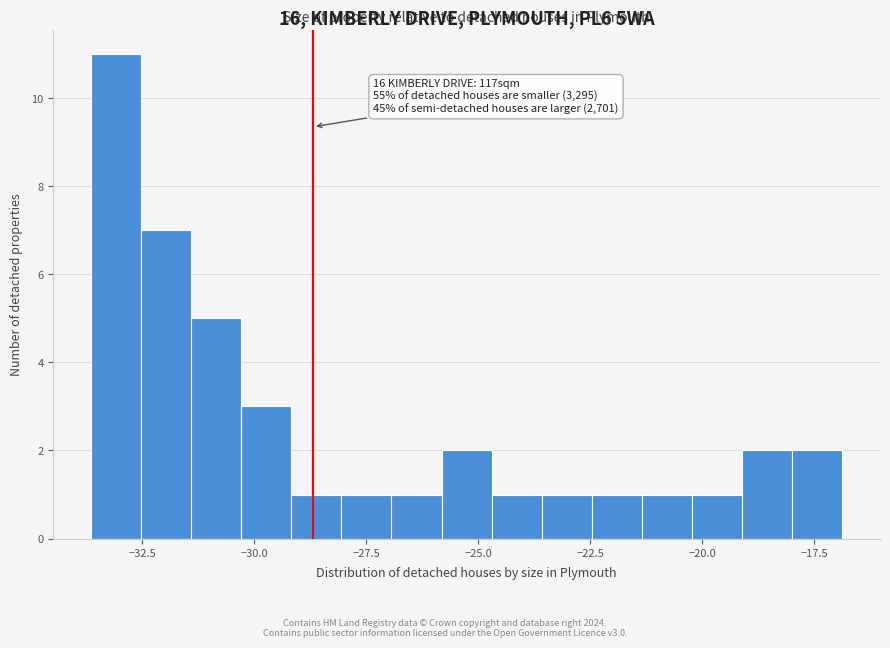

Read against the x-axis, roughly where is the centre of the tallest bar?

-33.0